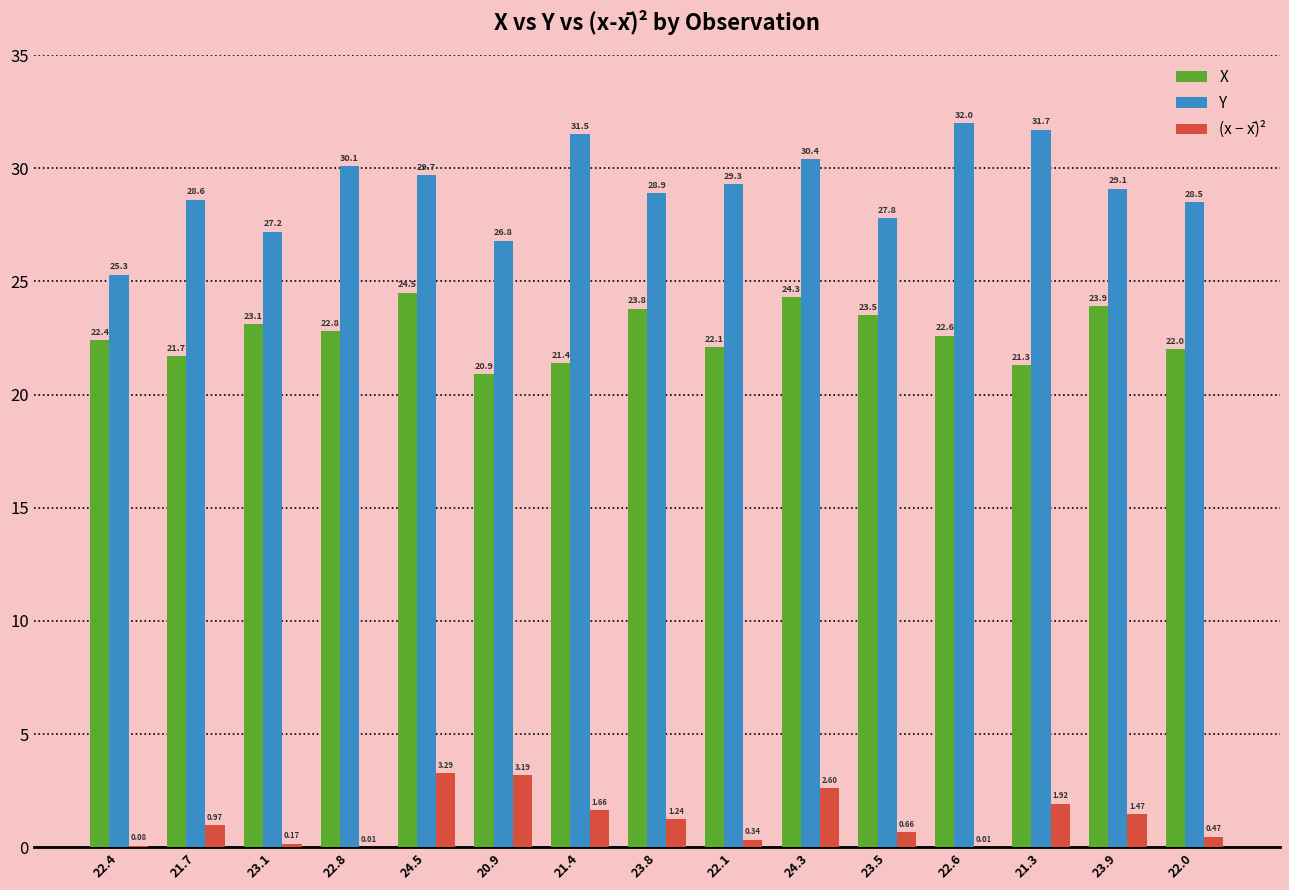

Between 20.9 and 21.3, which series saw the biggest shift?

Y